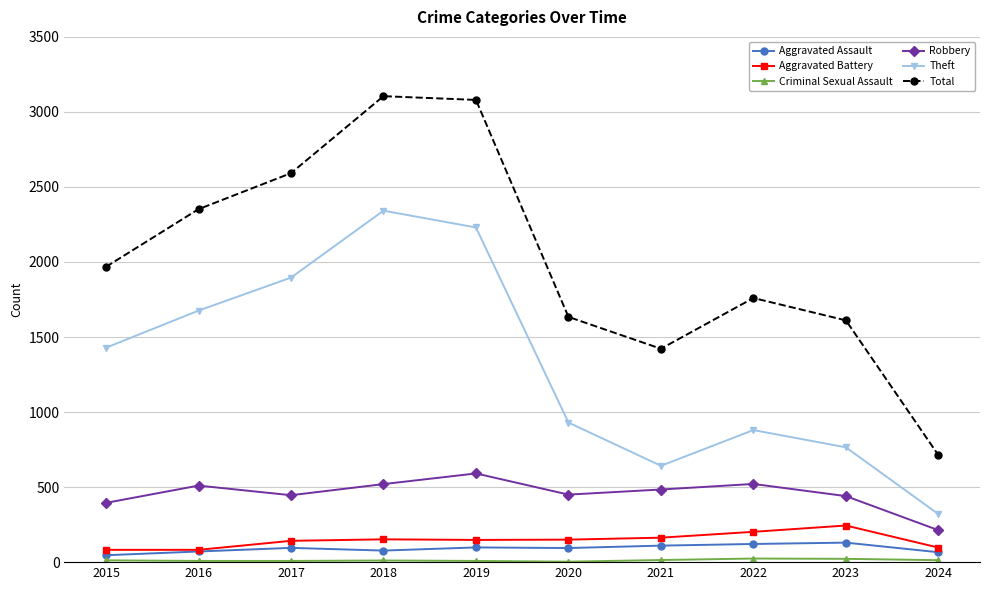

True or false: Theft has more than 2 points higher than both neighbors.

False